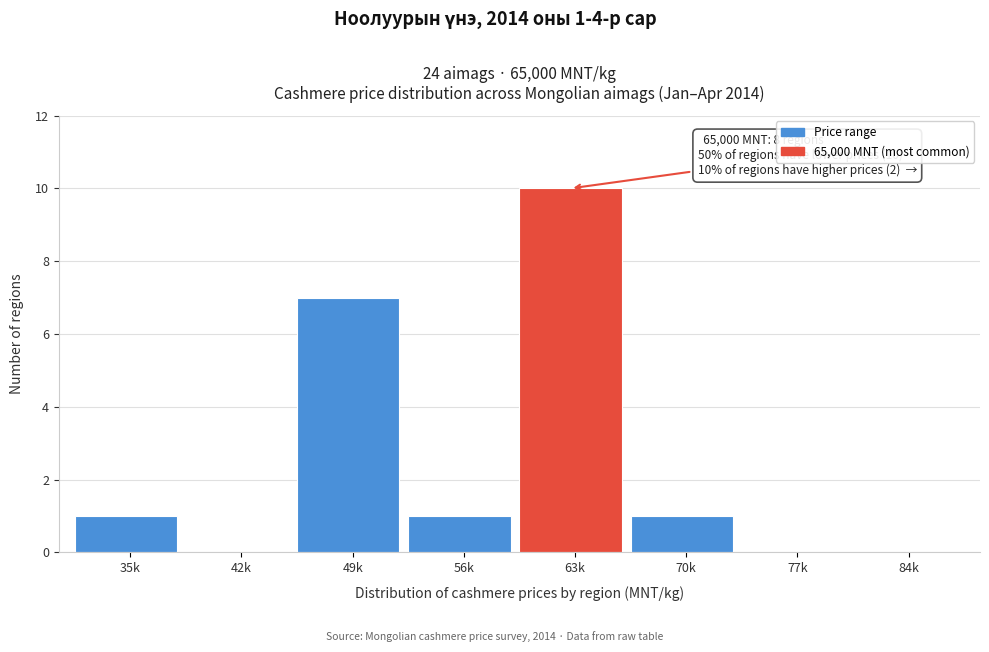

Reading right to left, what are all the values shown in this chart?

84k=0	77k=0	70k=1	63k=10	56k=1	49k=7	42k=0	35k=1